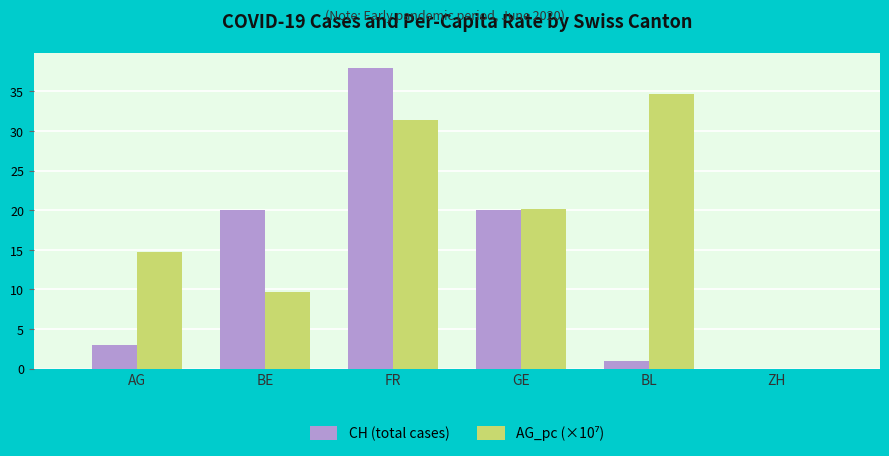

What is the maximum value shown in the chart?

38.0